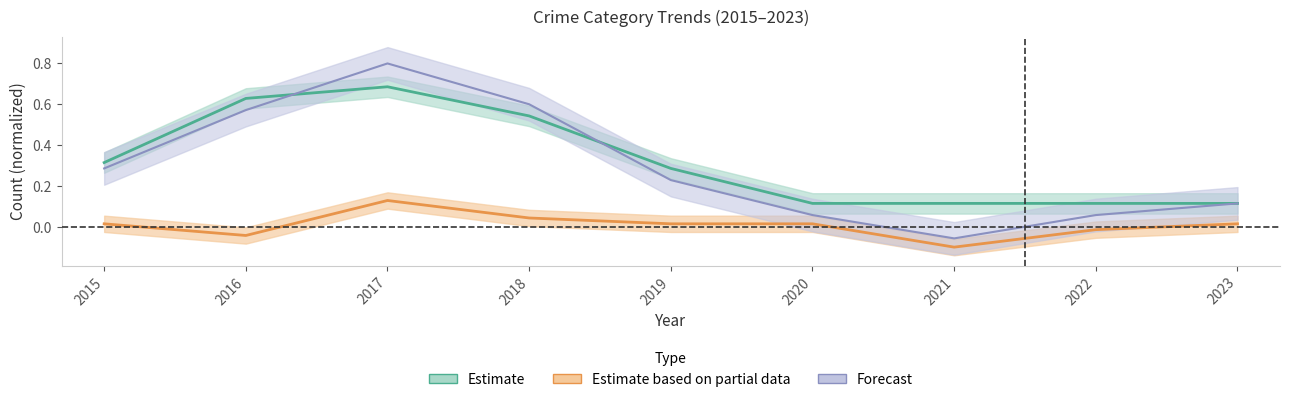

Does the chart have visible grid lines?

No